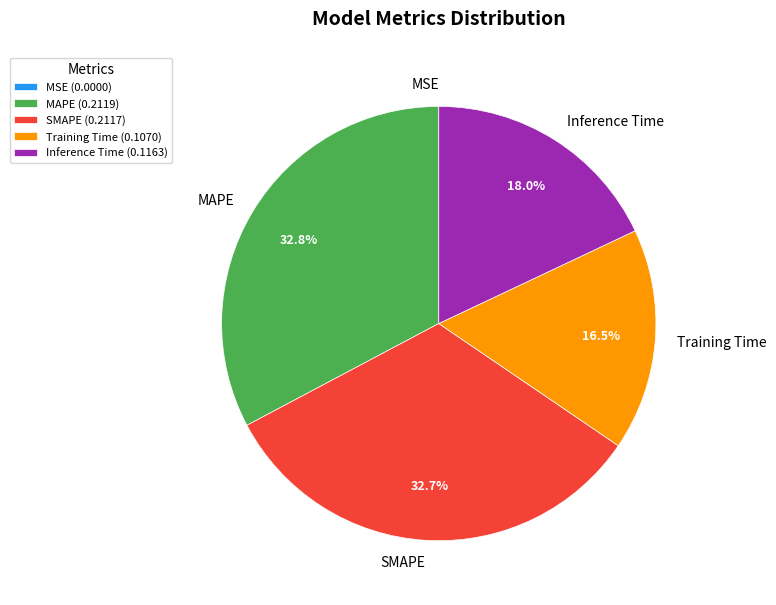

Is SMAPE the majority of the pie?

No